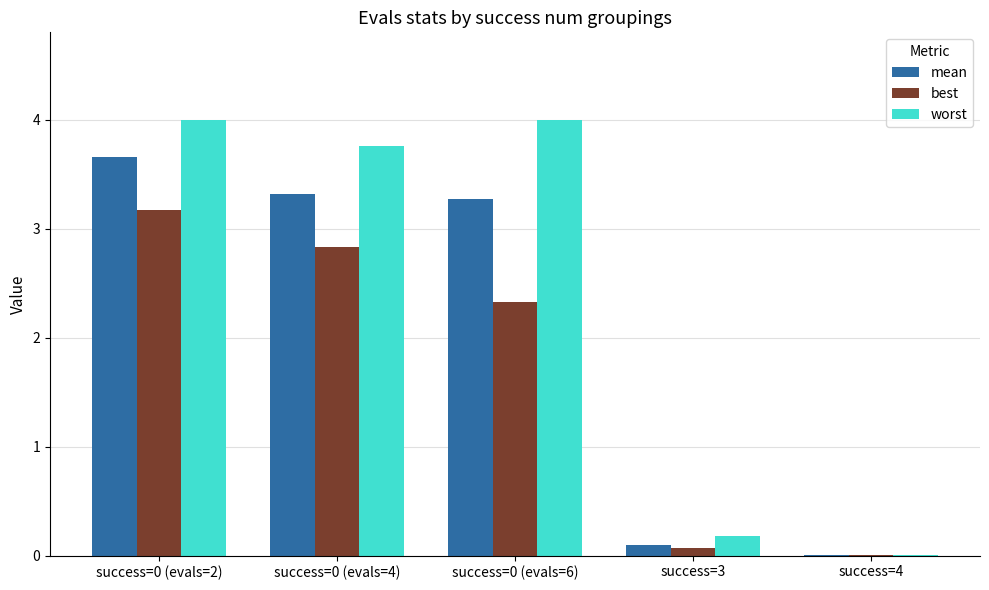

Is it true that best equals 3.2 at success=0 (evals=2)?

True